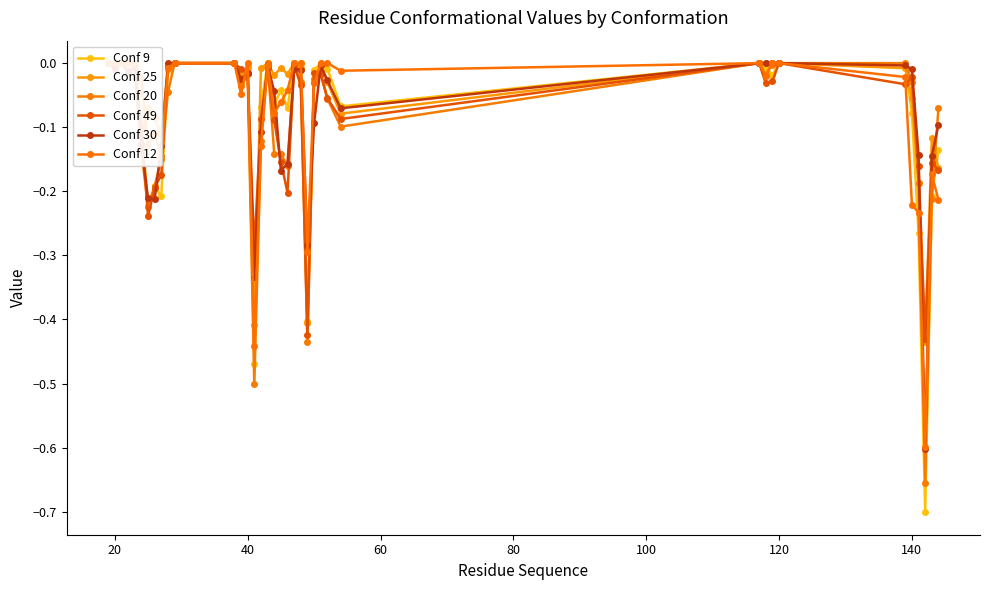

How many distinct data groups are displayed?

6